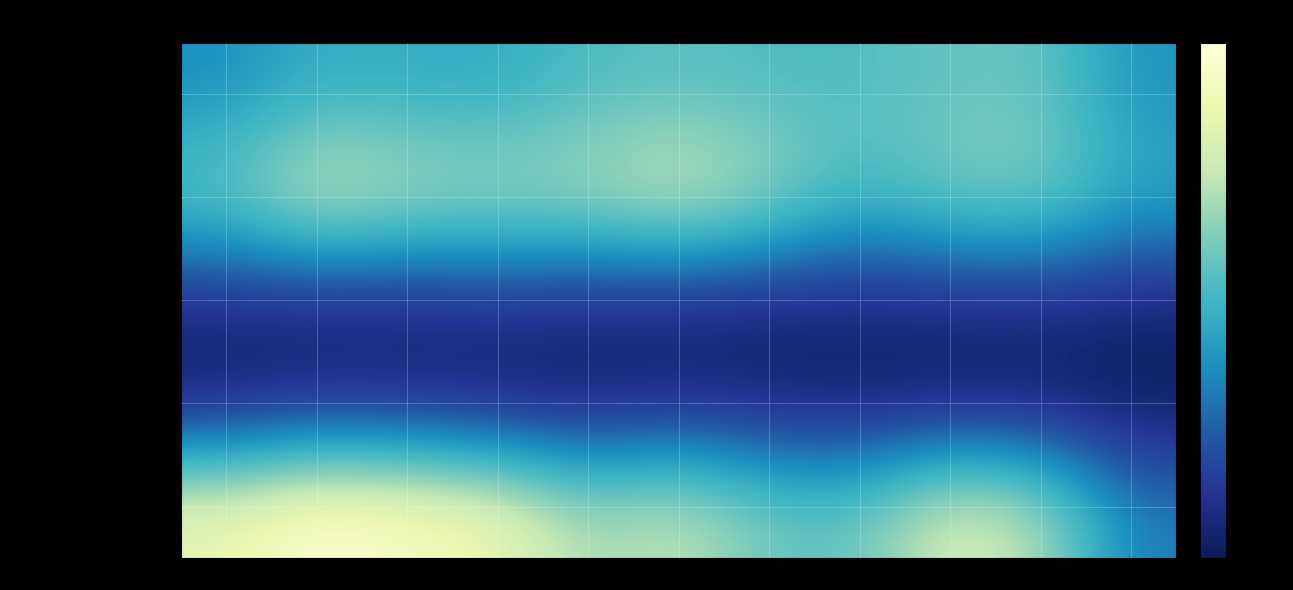

What is the greatest value displayed?

819